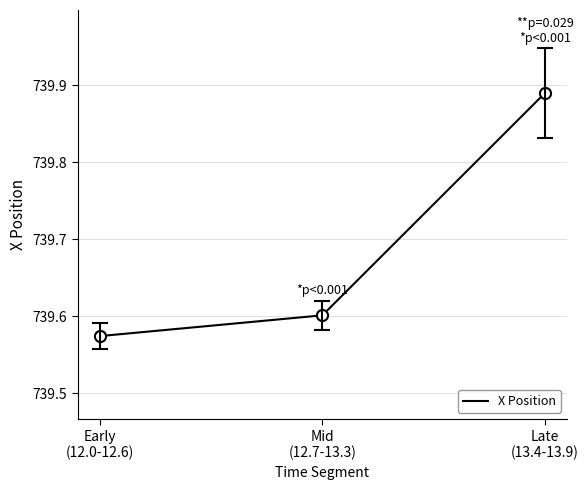

Rank the categories by value from lowest to highest.

Early
(12.0-12.6), Mid
(12.7-13.3), Late
(13.4-13.9)